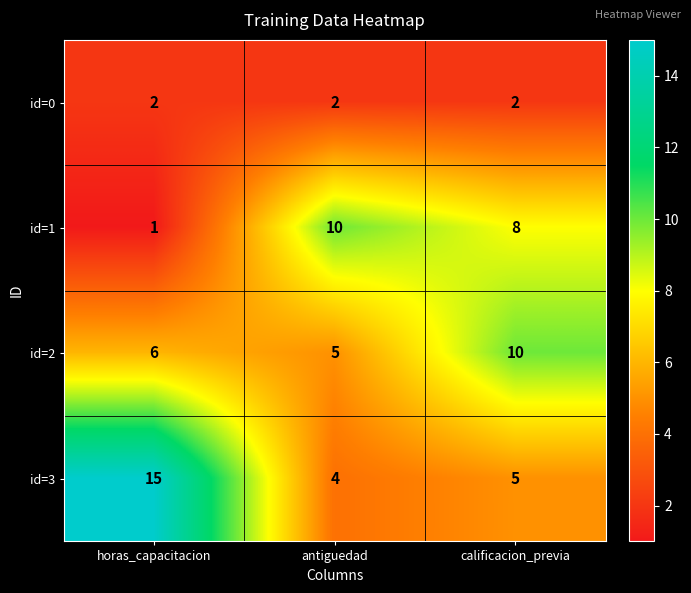

Between horas_capacitacion and antiguedad, which series saw the biggest shift?

id=3